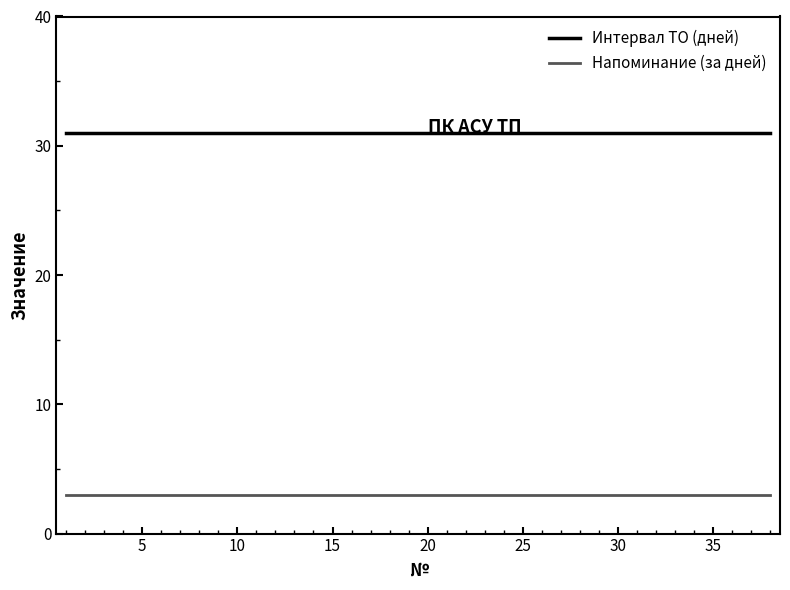

What is the highest value of the Напоминание (за дней) series?

3